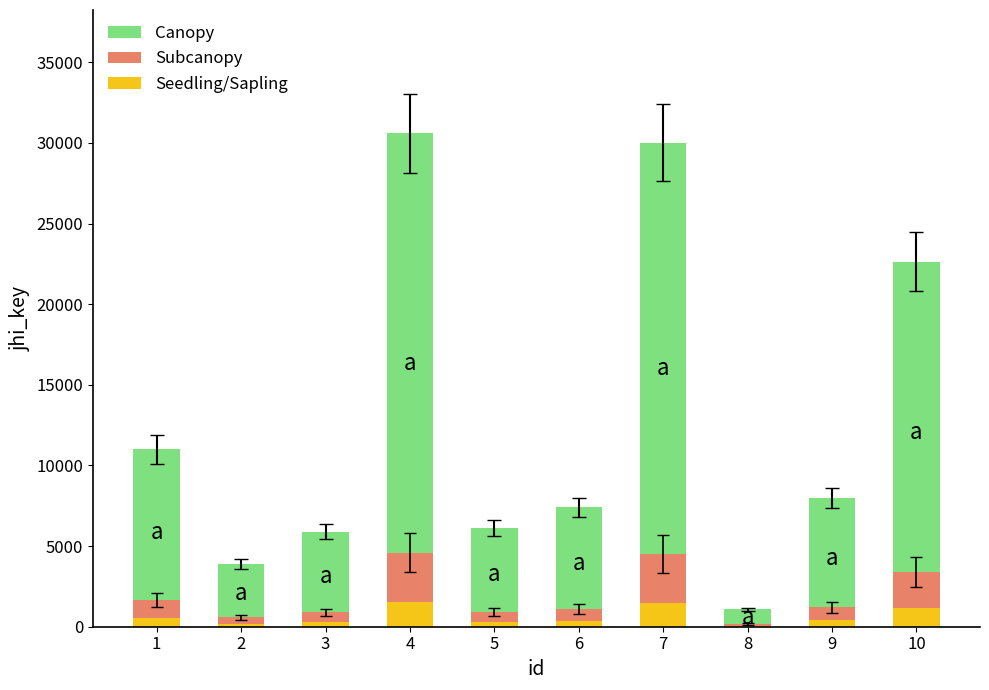

What is the total value across all series at 5?

6122.0